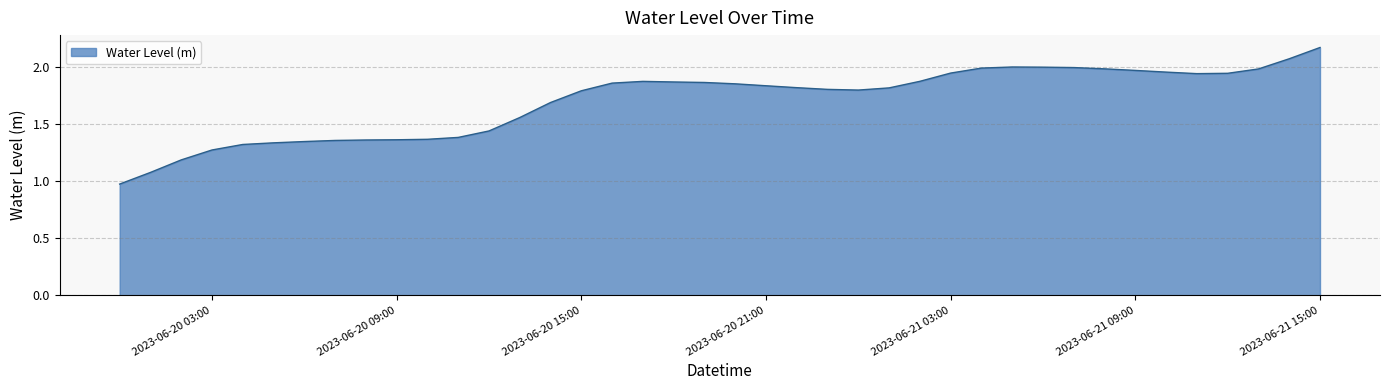

What is the difference between the maximum and minimum values?

1.2